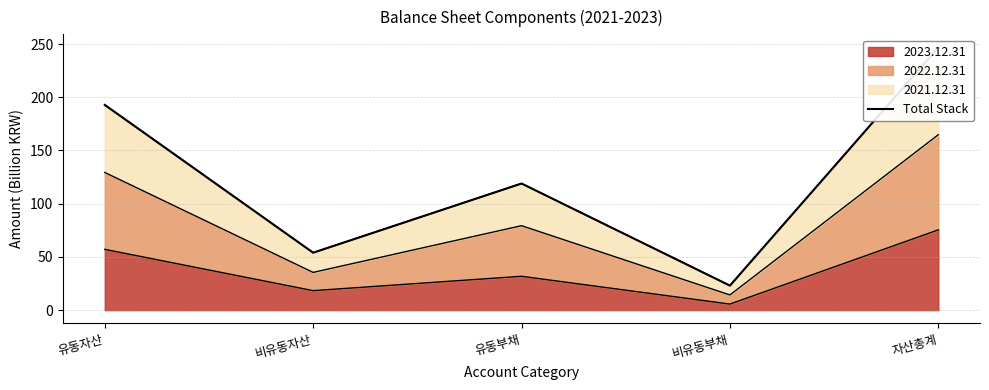

Reading left to right, list all the values displayed in this chart.

유동자산=192.8	비유동자산=54.0	유동부채=119.0	비유동부채=23.0	자산총계=246.8